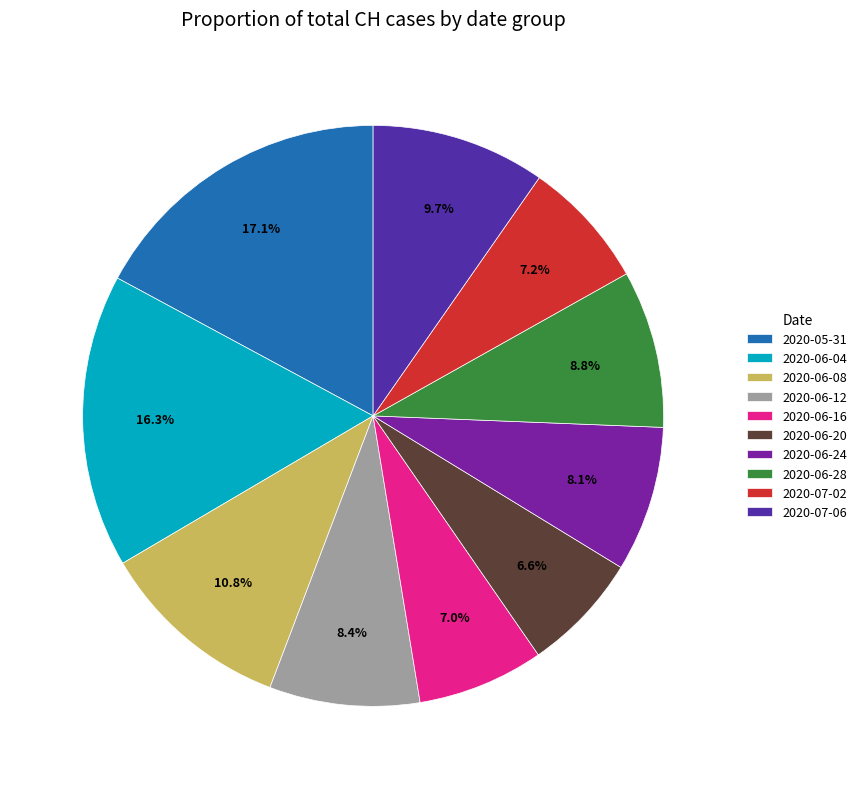

What is the largest slice in the pie chart?

2020-05-31